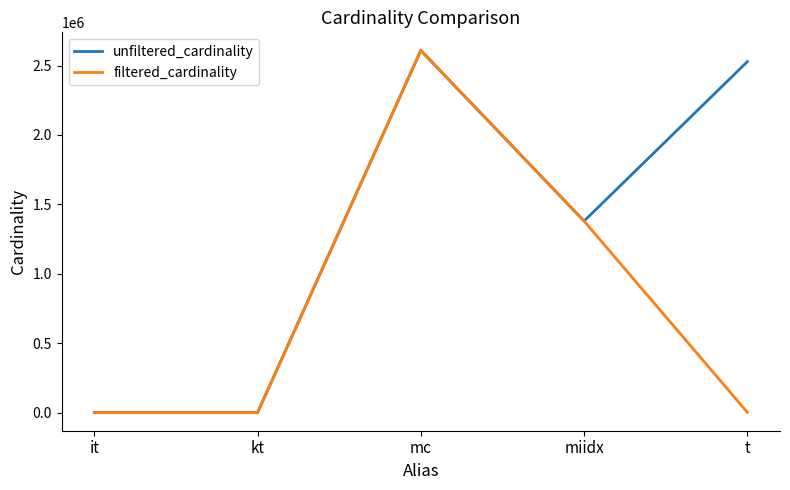

Which series has the largest total across all categories?

unfiltered_cardinality